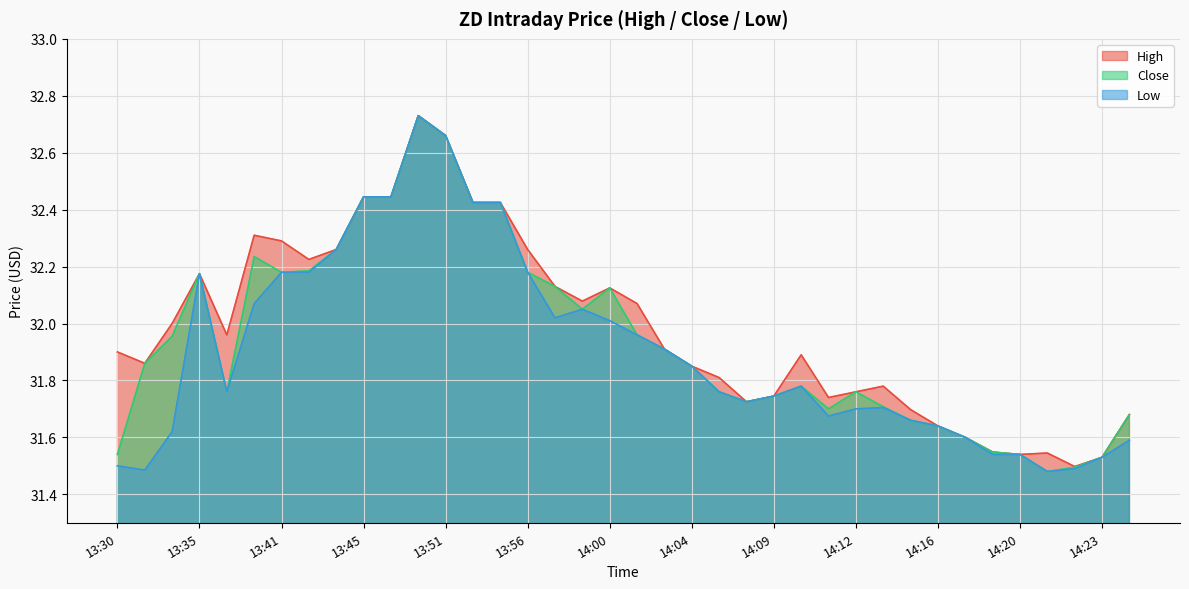

Rank the series by their maximum value, from lowest to highest.

High, Close, Low